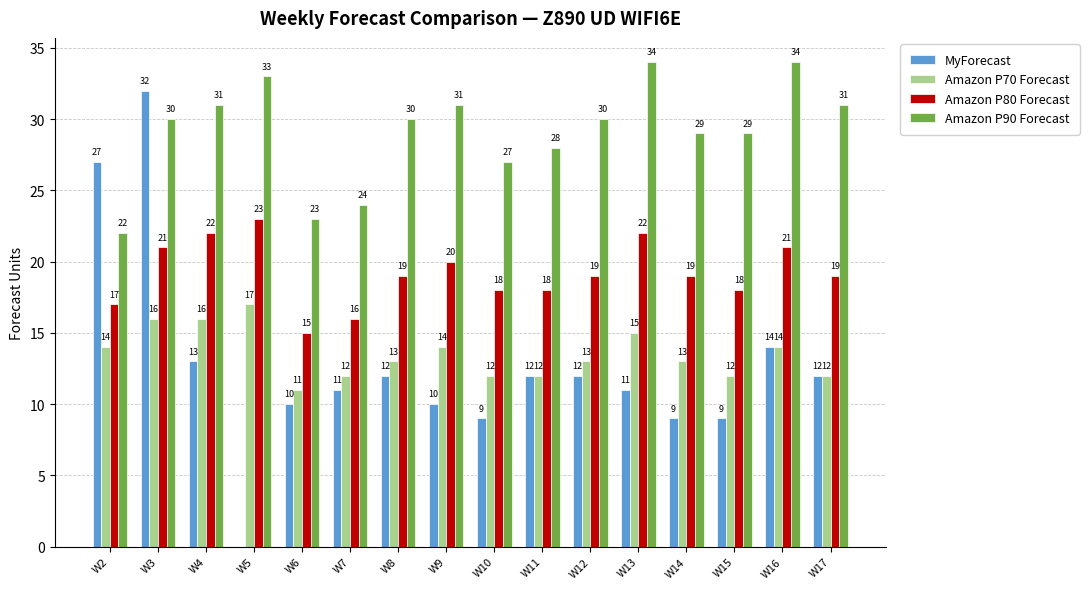

The value of MyForecast at W4 is 21. True or false?

False